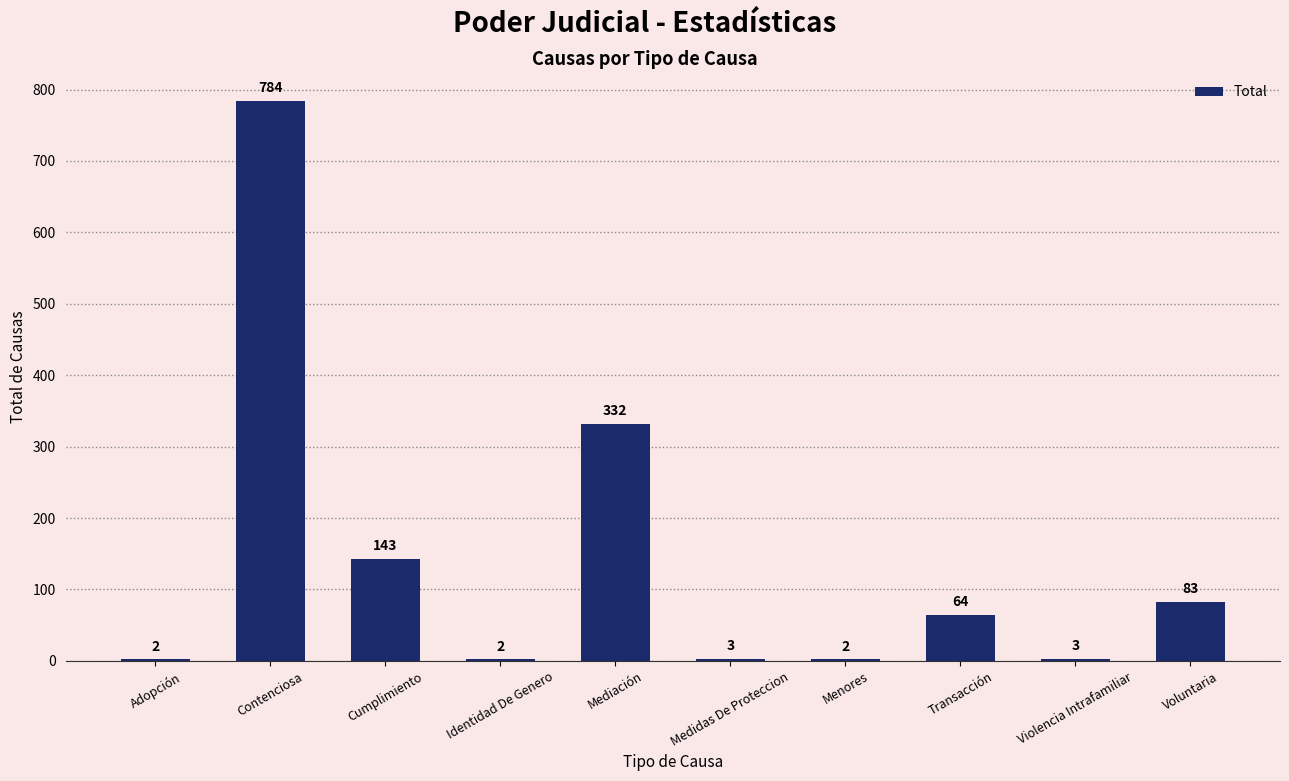

What is the maximum value shown in the chart?

784